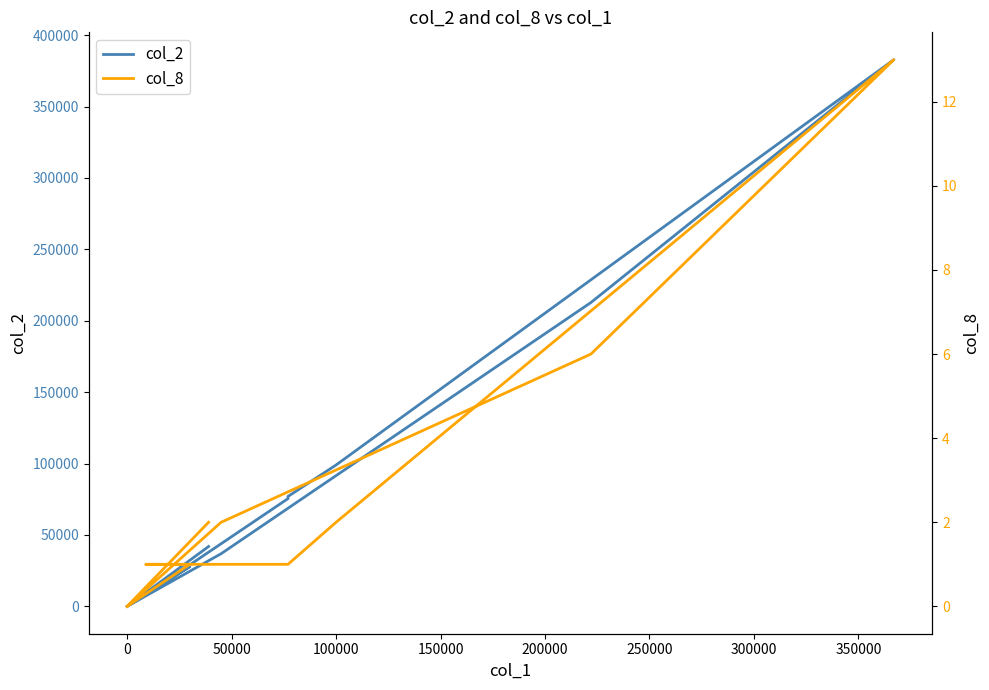

Reading left to right, transcribe all the data shown in this chart.

col_2: 41940	0	27900	8370	75460	77000	99000	382830	212790	36900	0	0
col_8: 2	0	1	1	1	1	2	13	6	2	0	0